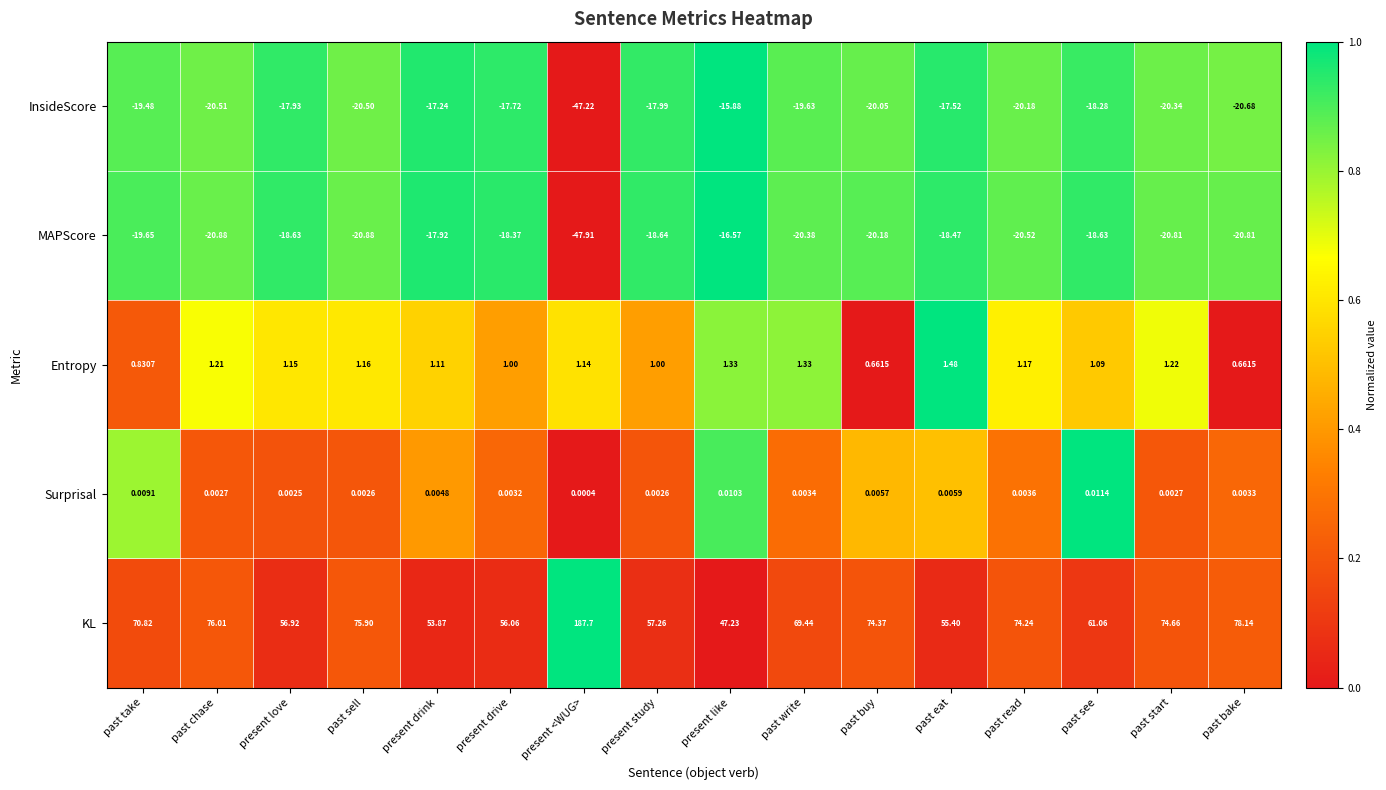

Which category has the highest value in the Surprisal series?

past see